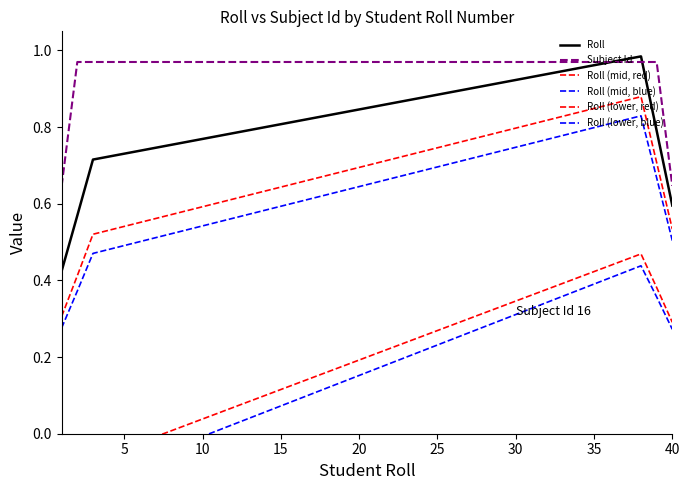

True or false: Roll (lower, blue) and Roll intersect in this chart.

False